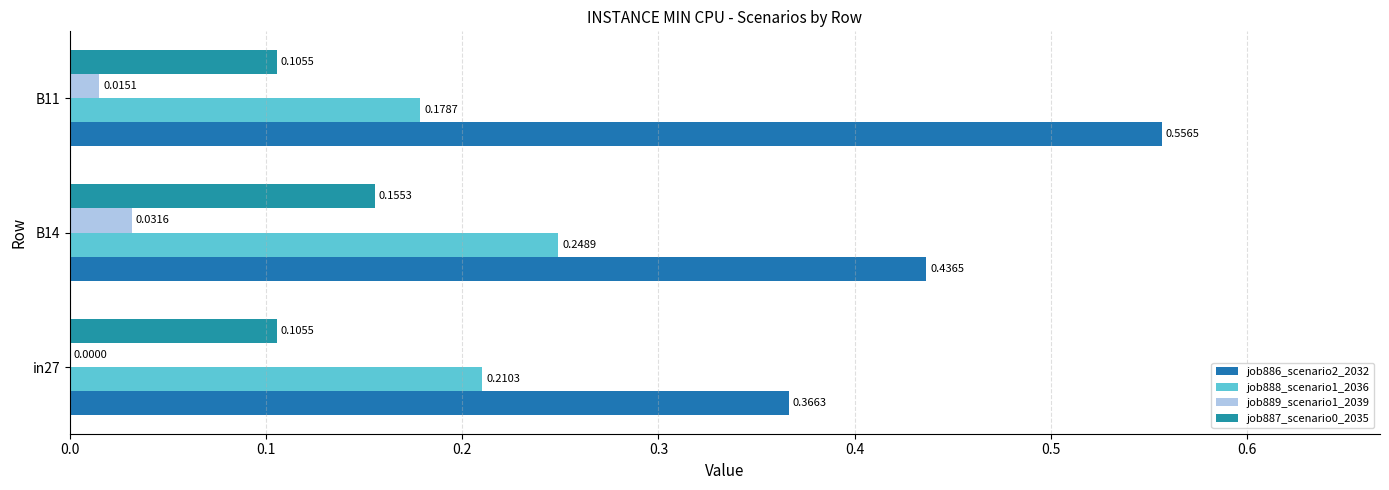

Count the number of categories in the chart.

3